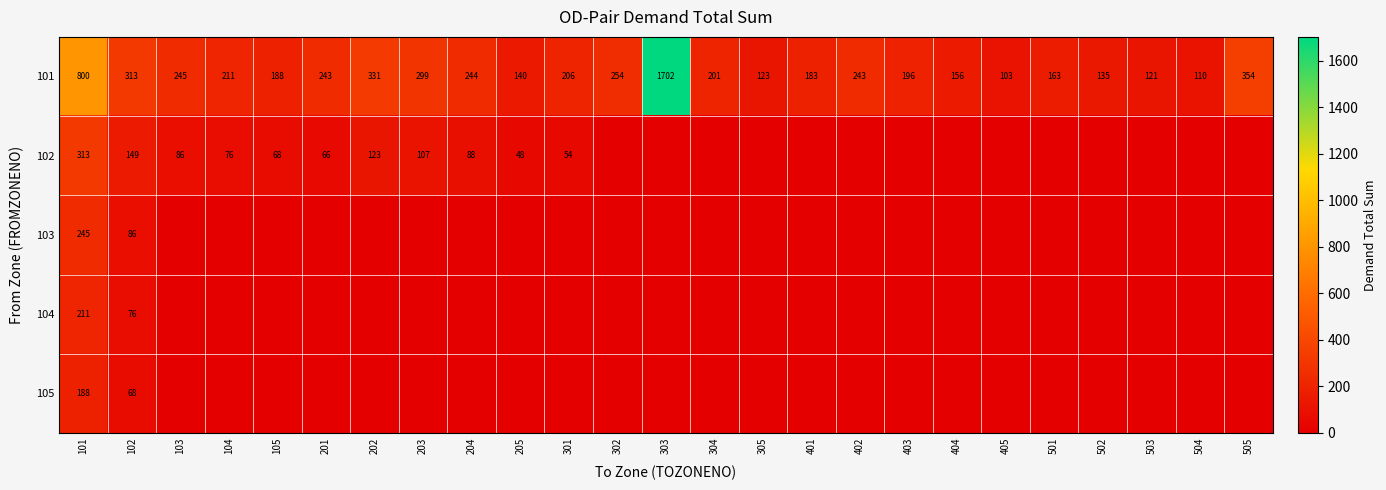

What is the difference between the maximum and second lowest values in the 101 series?

1592